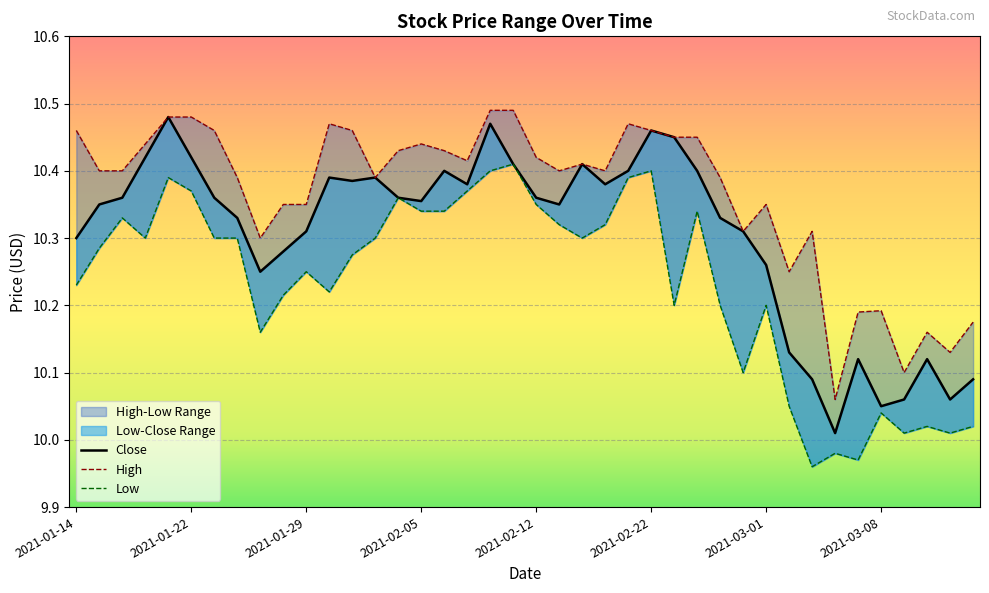

What is the difference between the Close values at 37 and 23?

0.3